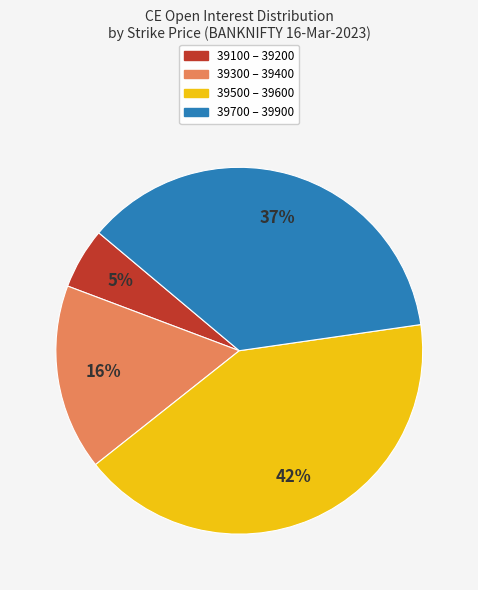

Is there any slice that represents more than half of the pie?

No